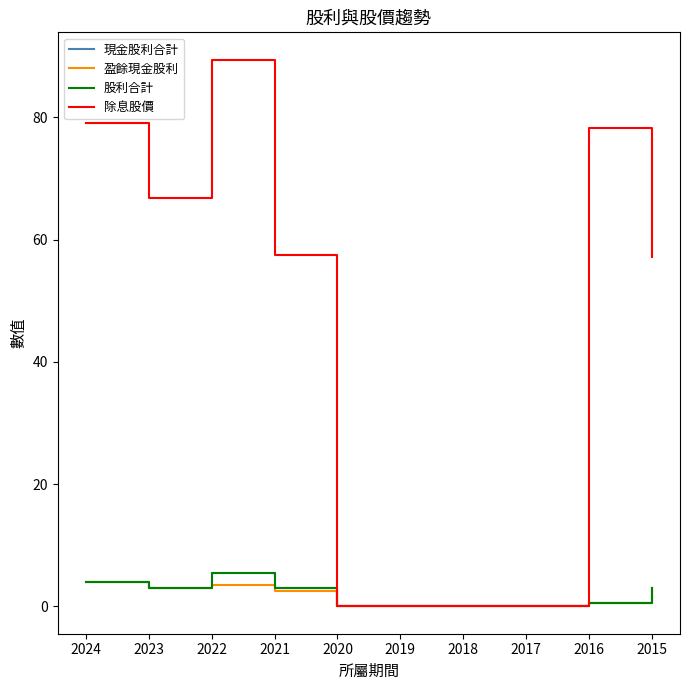

At which label does 除息股價 reach its minimum?

2020